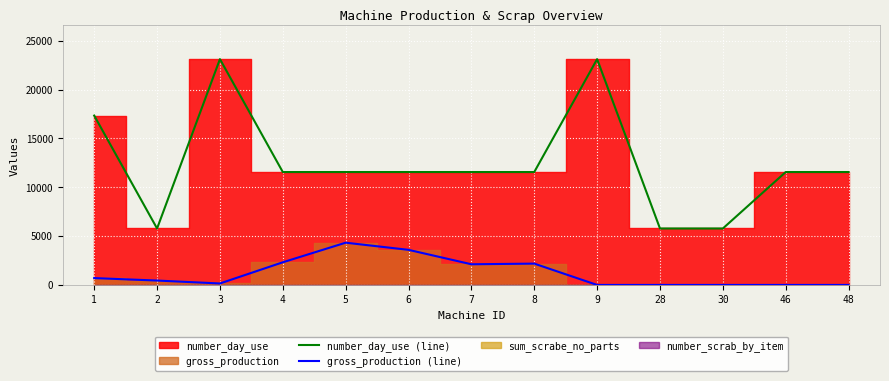

At which category does the chart reach its peak across all series?

3